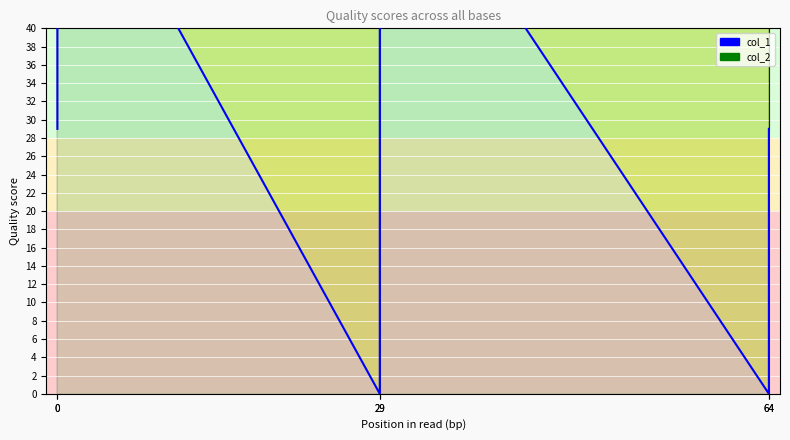

Rank the series at 29 from highest to lowest value.

col_2 line, col_1